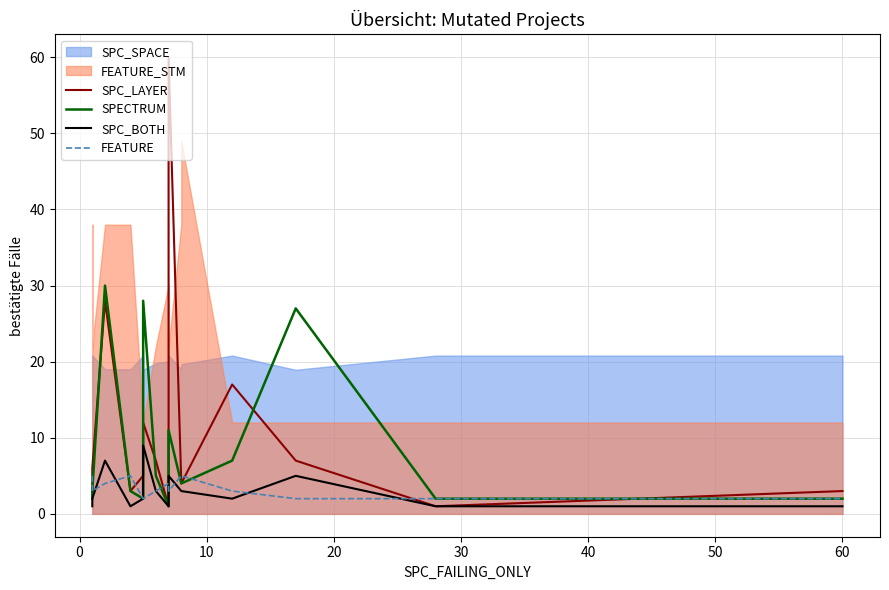

What is the highest value of the SPC_LAYER series?

60